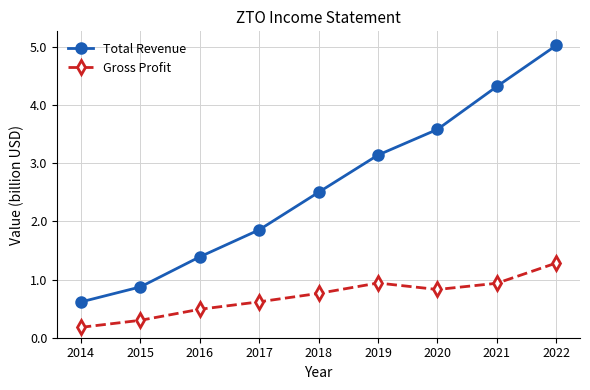

What is the value of the Total Revenue point at the 3rd from the left?

1.4